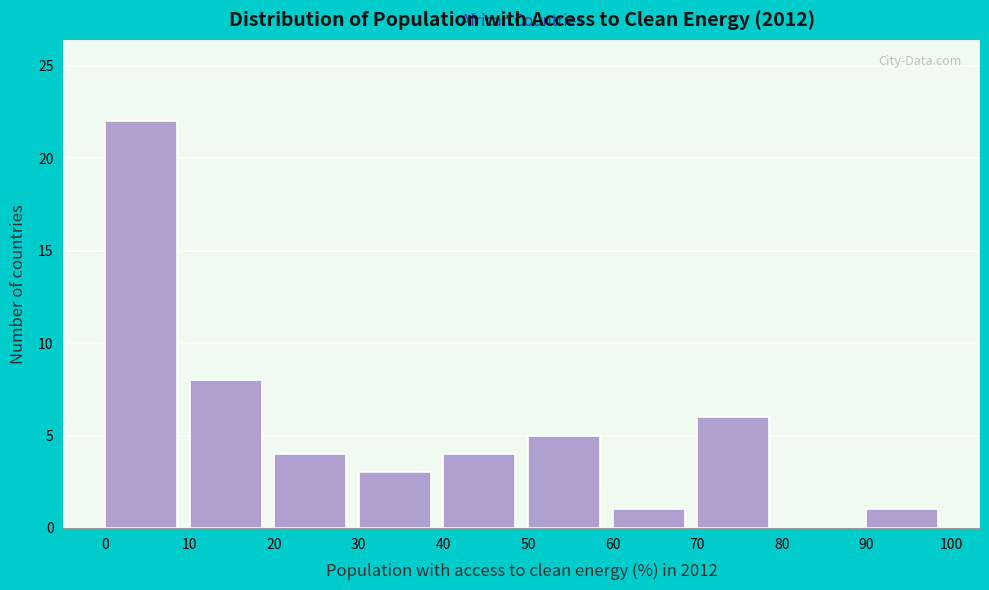

Which range on the x-axis has the tallest bar?

0 to 10